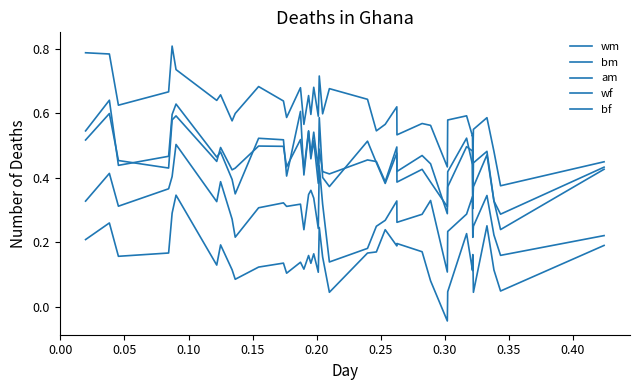

Does the chart display data point markers on the line(s)?

No